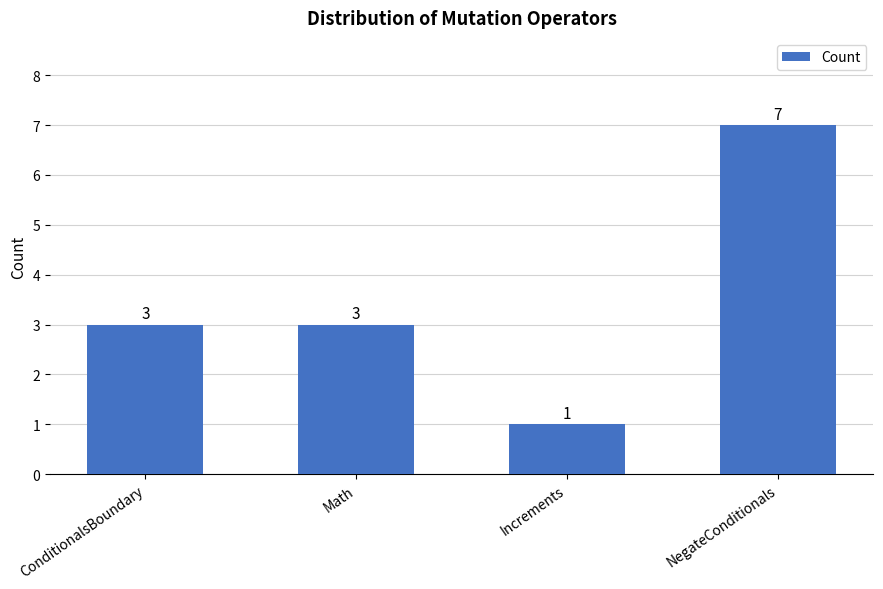

What is the average value?

4